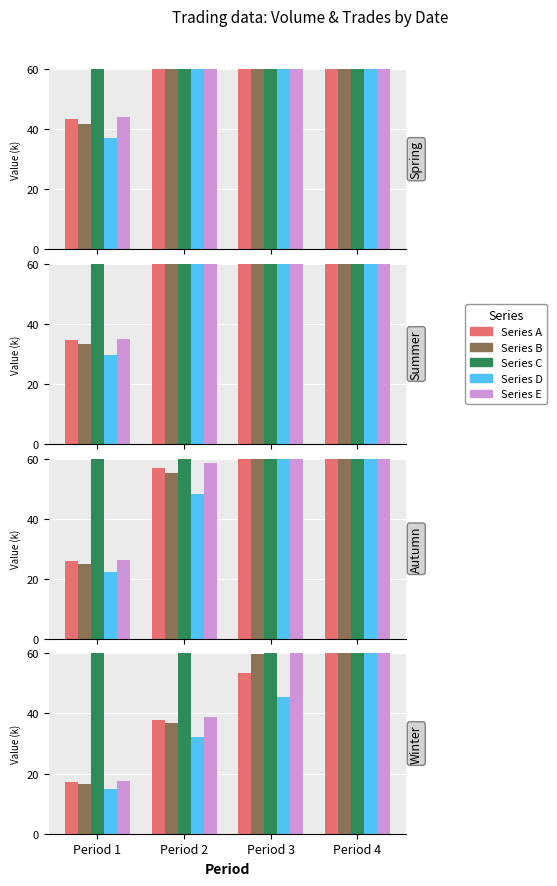

What is the value of the Series E bar at the 1st from the left?

17.6